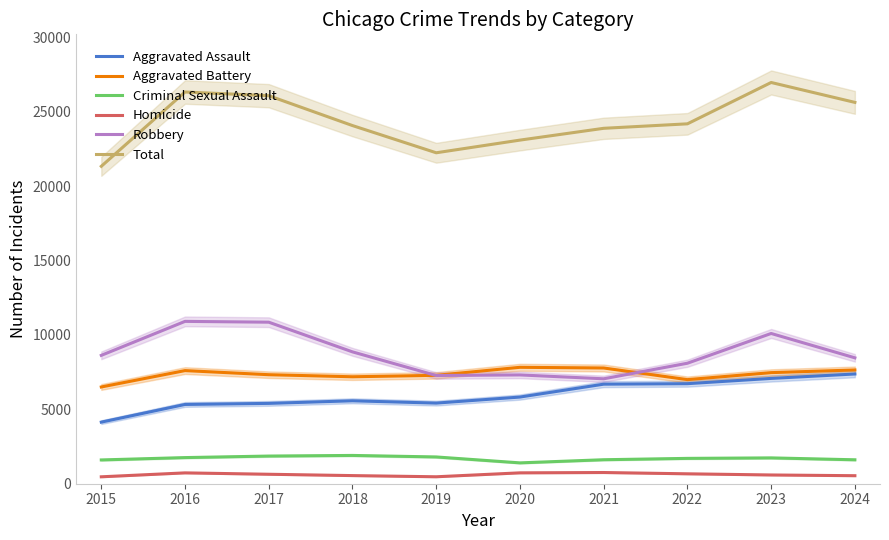

True or false: Aggravated Assault has a value of 7373 at 2024.

True